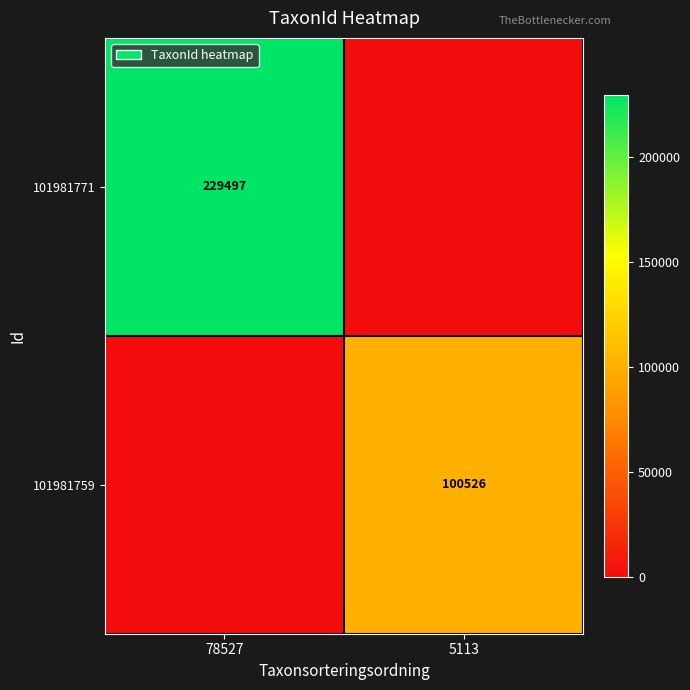

True or false: 101981759 has a value of 162743 at 5113.

False